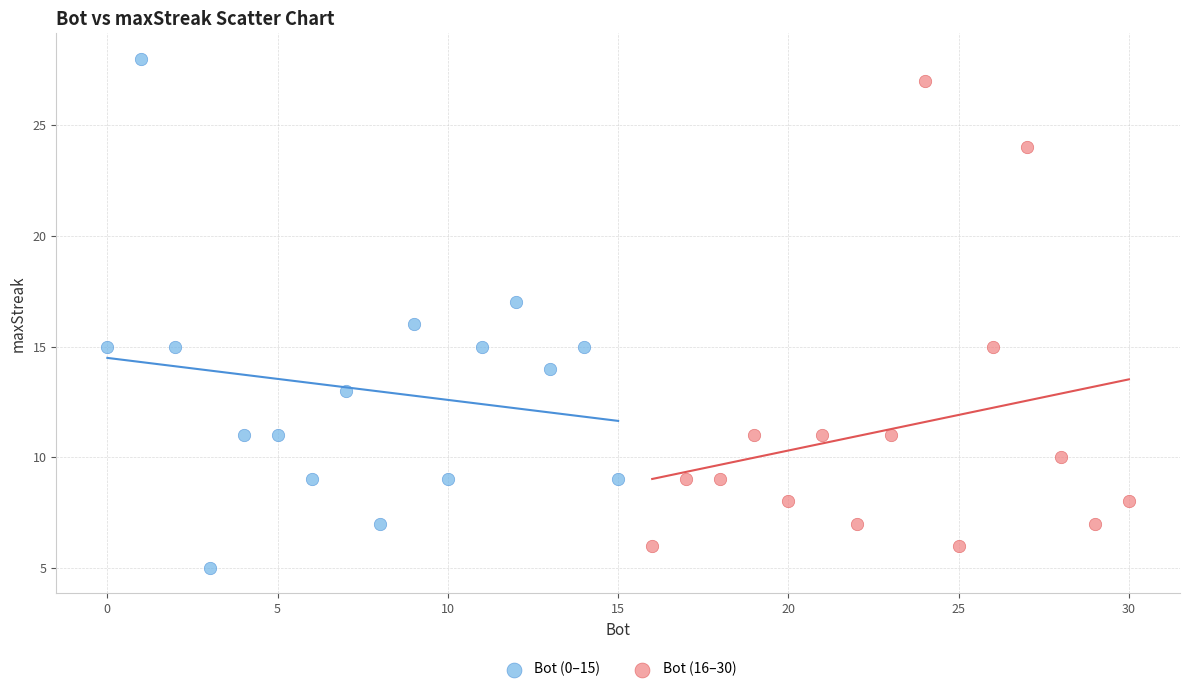

Which series has the largest Y range (max minus min)?

Bot (0–15)